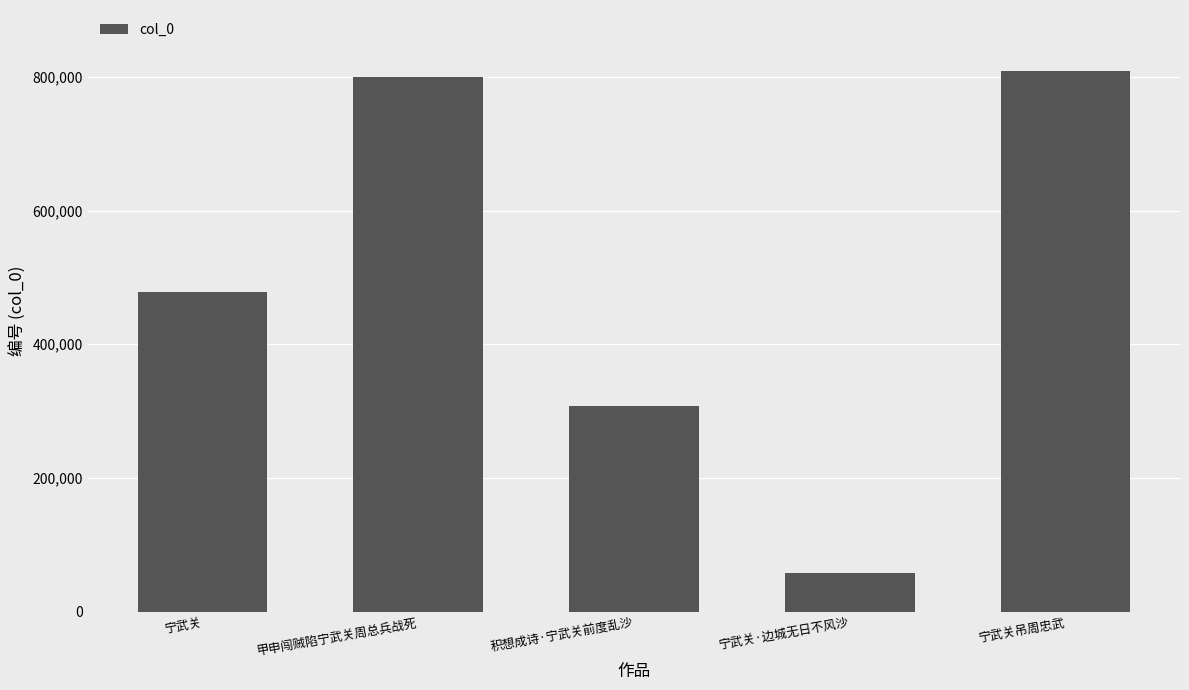

List the labels in order of value, largest first.

宁武关吊周忠武, 甲申闯贼陷宁武关周总兵战死, 宁武关, 积想成诗·宁武关前度乱沙, 宁武关·边城无日不风沙